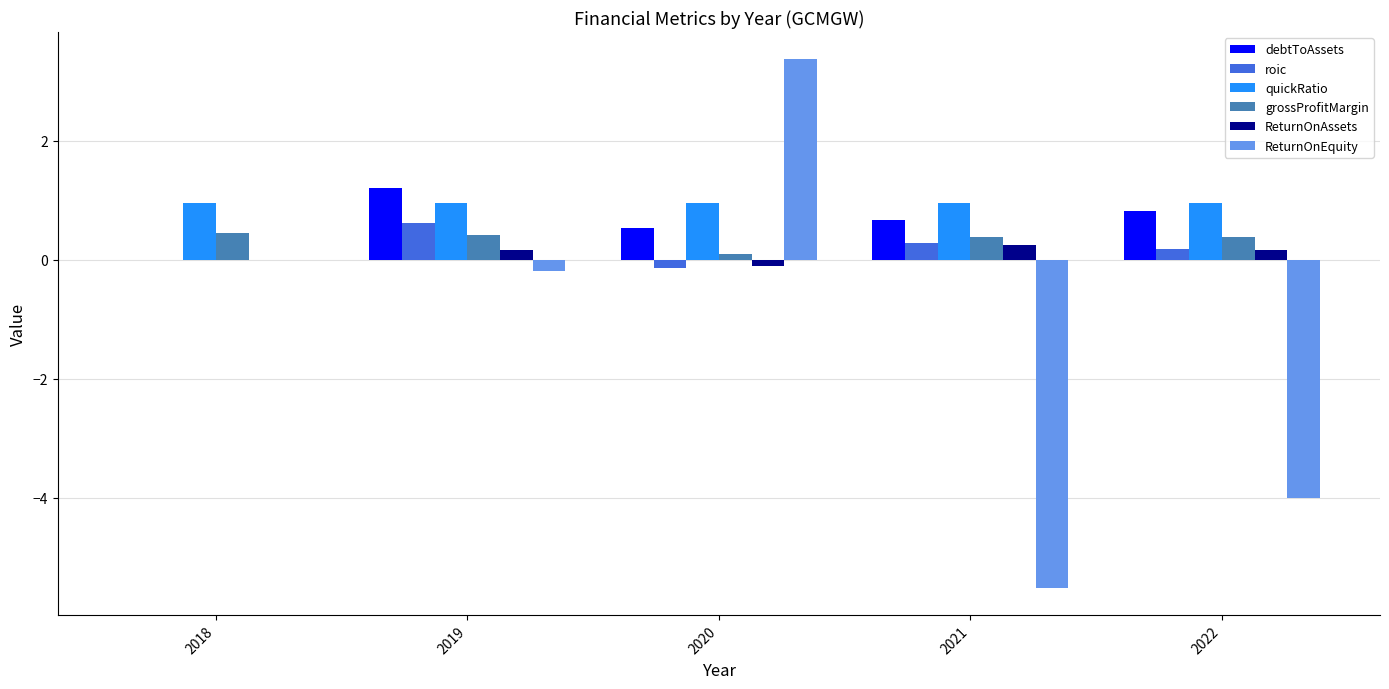

Which series has the largest range (max minus min)?

ReturnOnEquity